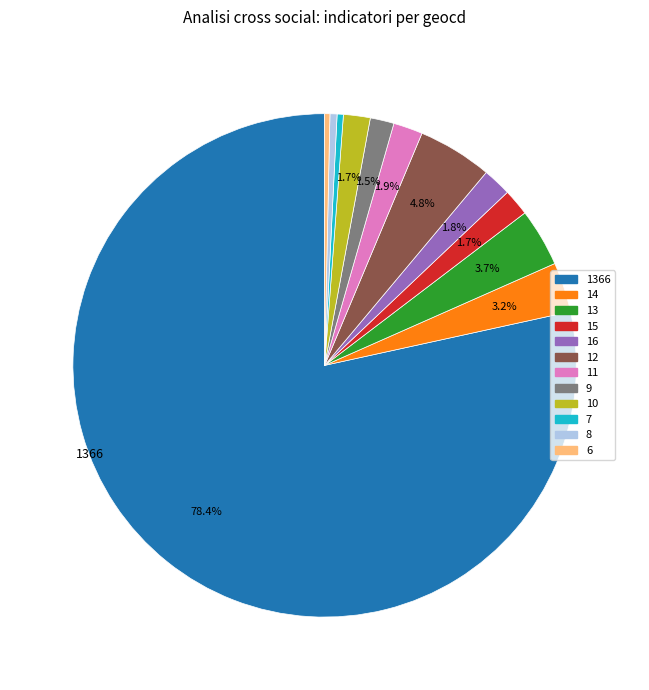

Between 1366 and 11, which is larger?

1366